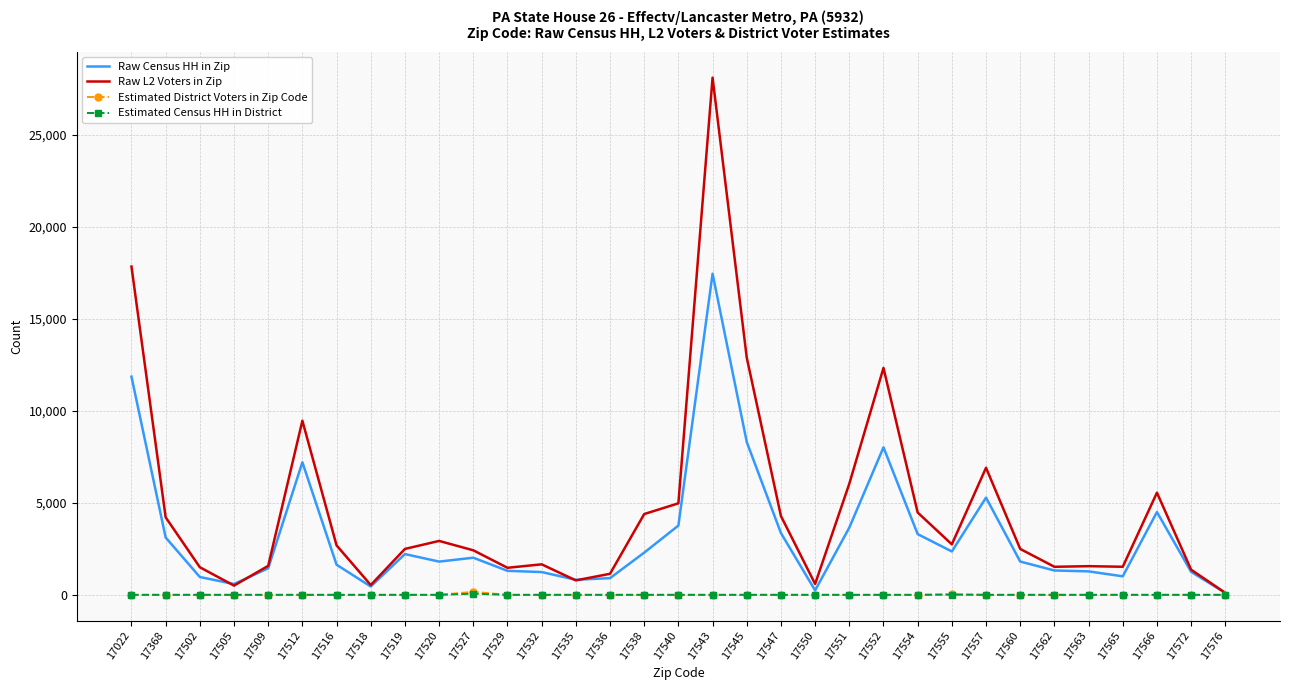

The value of Raw L2 Voters in Zip at 17527 is 3863.5. True or false?

False